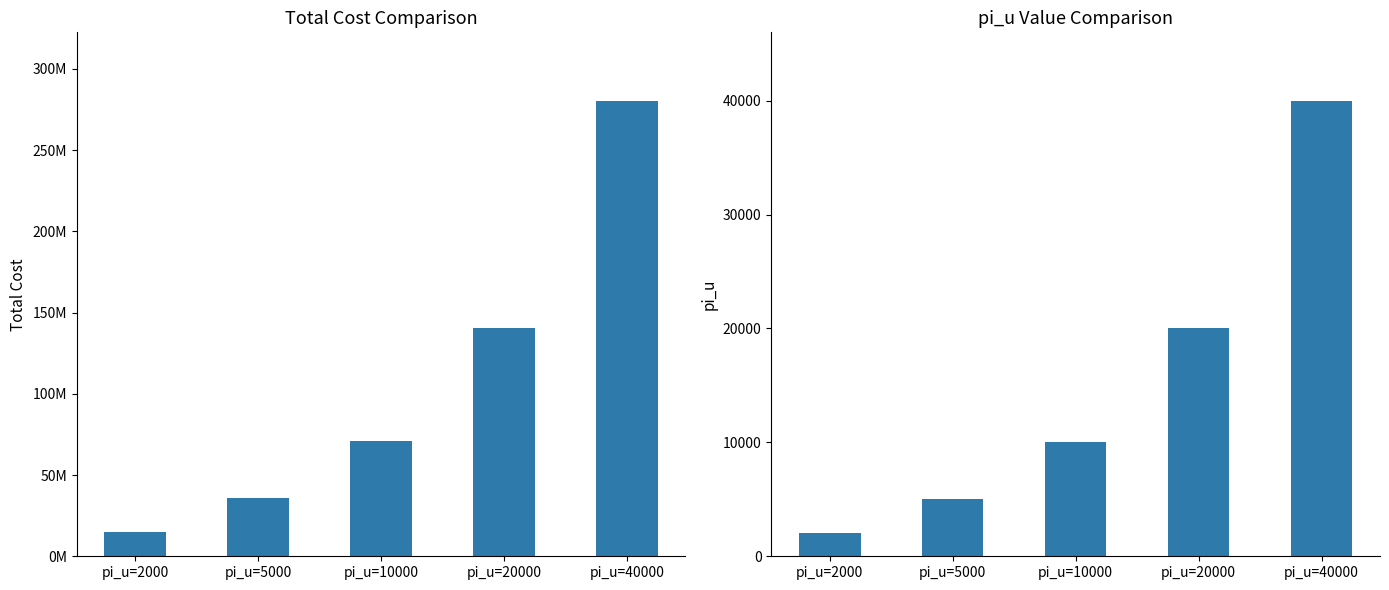

Which series has the largest range (max minus min)?

custo_total